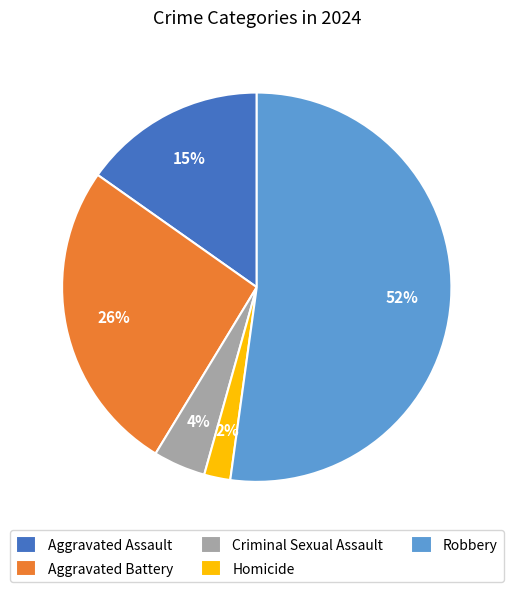

The Aggravated Battery slice represents 26% of the pie. True or false?

True